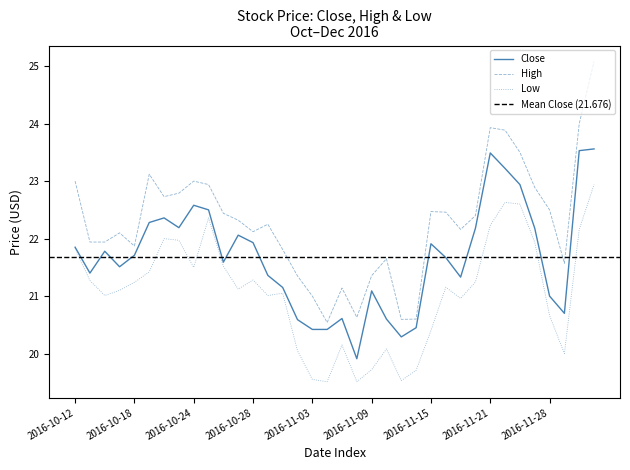

What is the total value across all series at 2016-11-01?

64.0